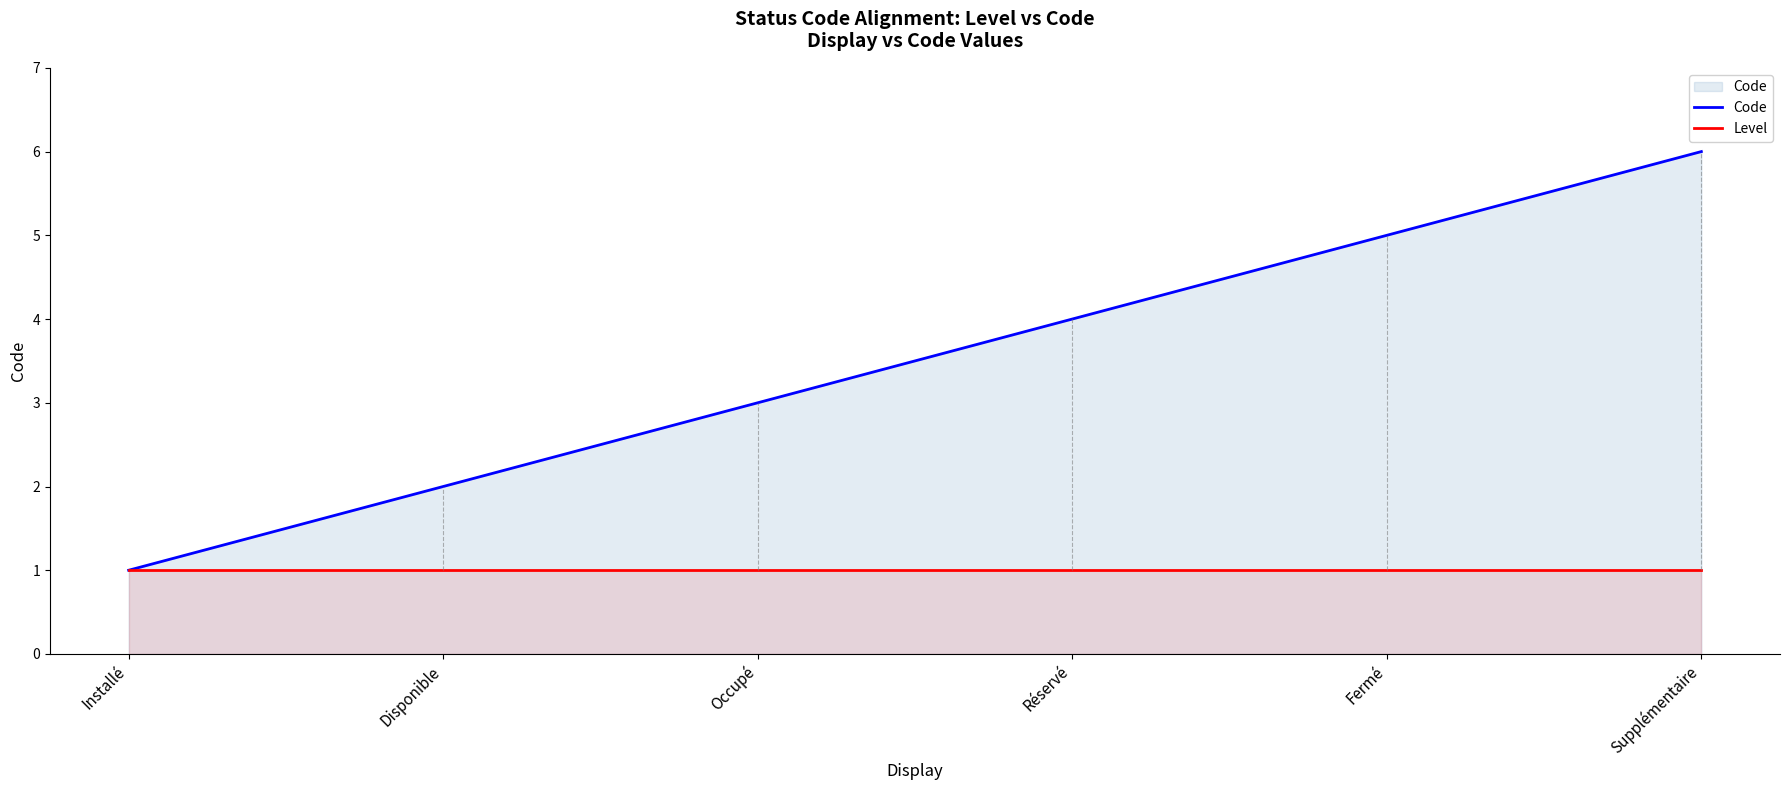

Which label corresponds to the largest value in the chart?

Supplémentaire